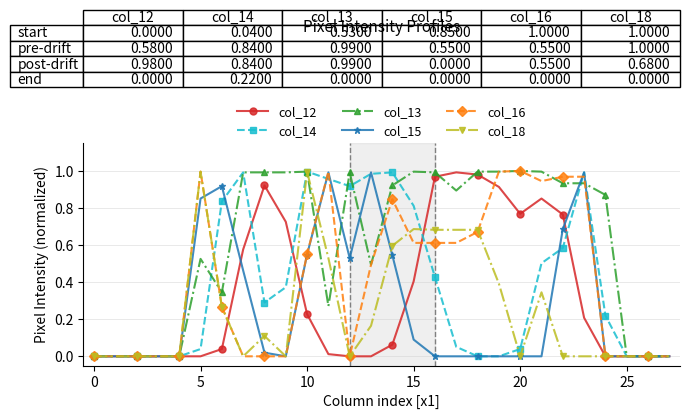

Which series has the largest total across all categories?

col_13